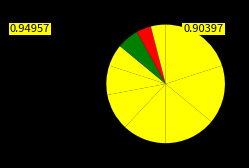

How many slices are in this pie chart?

10